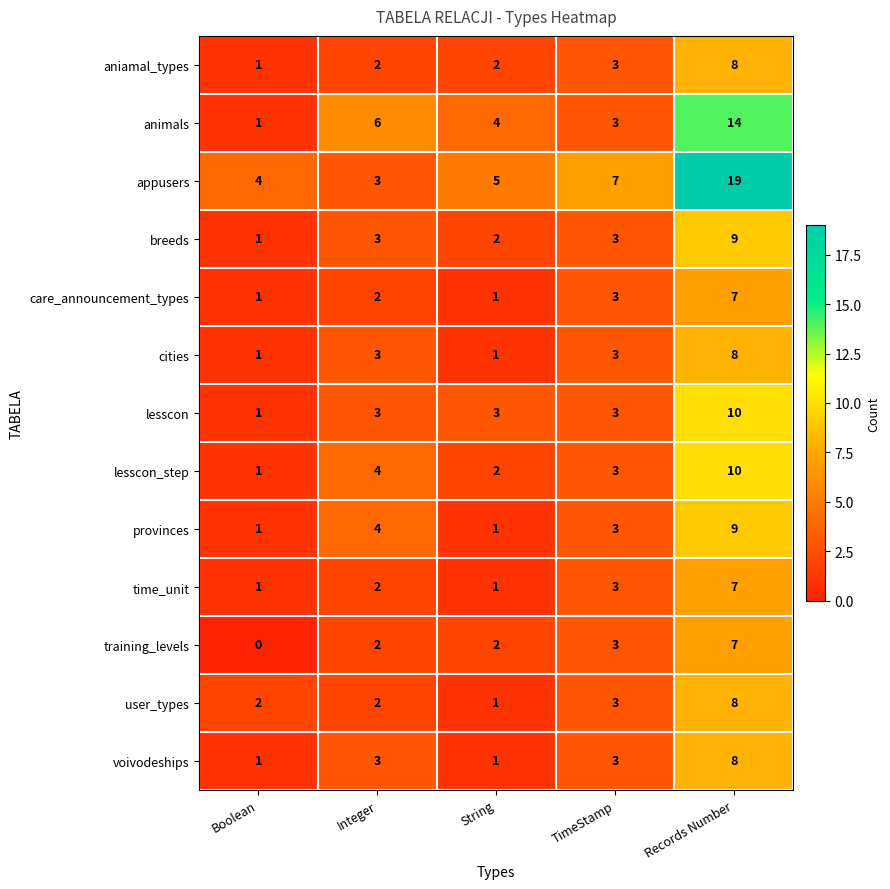

Which label corresponds to the smallest value in the chart?

Boolean